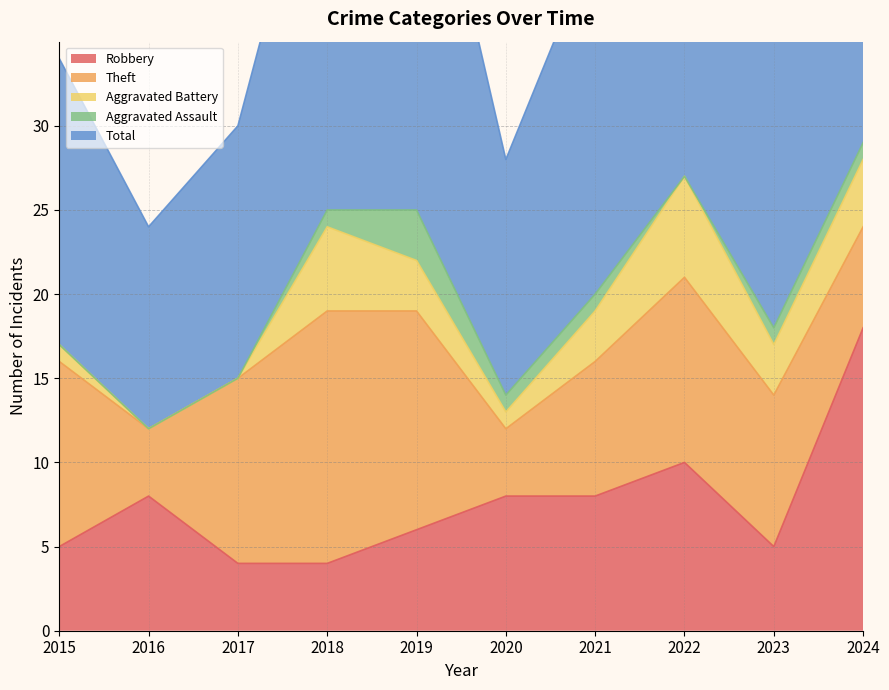

Reading left to right, what are all the values shown in this chart?

Robbery: 2015=5	2016=8	2017=4	2018=4	2019=6	2020=8	2021=8	2022=10	2023=5	2024=18
Theft: 2015=11	2016=4	2017=11	2018=15	2019=13	2020=4	2021=8	2022=11	2023=9	2024=6
Aggravated Battery: 2015=1	2016=0	2017=0	2018=5	2019=3	2020=1	2021=3	2022=6	2023=3	2024=4
Aggravated Assault: 2015=0	2016=0	2017=0	2018=1	2019=3	2020=1	2021=1	2022=0	2023=1	2024=1
Total: 2015=17	2016=12	2017=15	2018=25	2019=26	2020=14	2021=21	2022=28	2023=18	2024=29